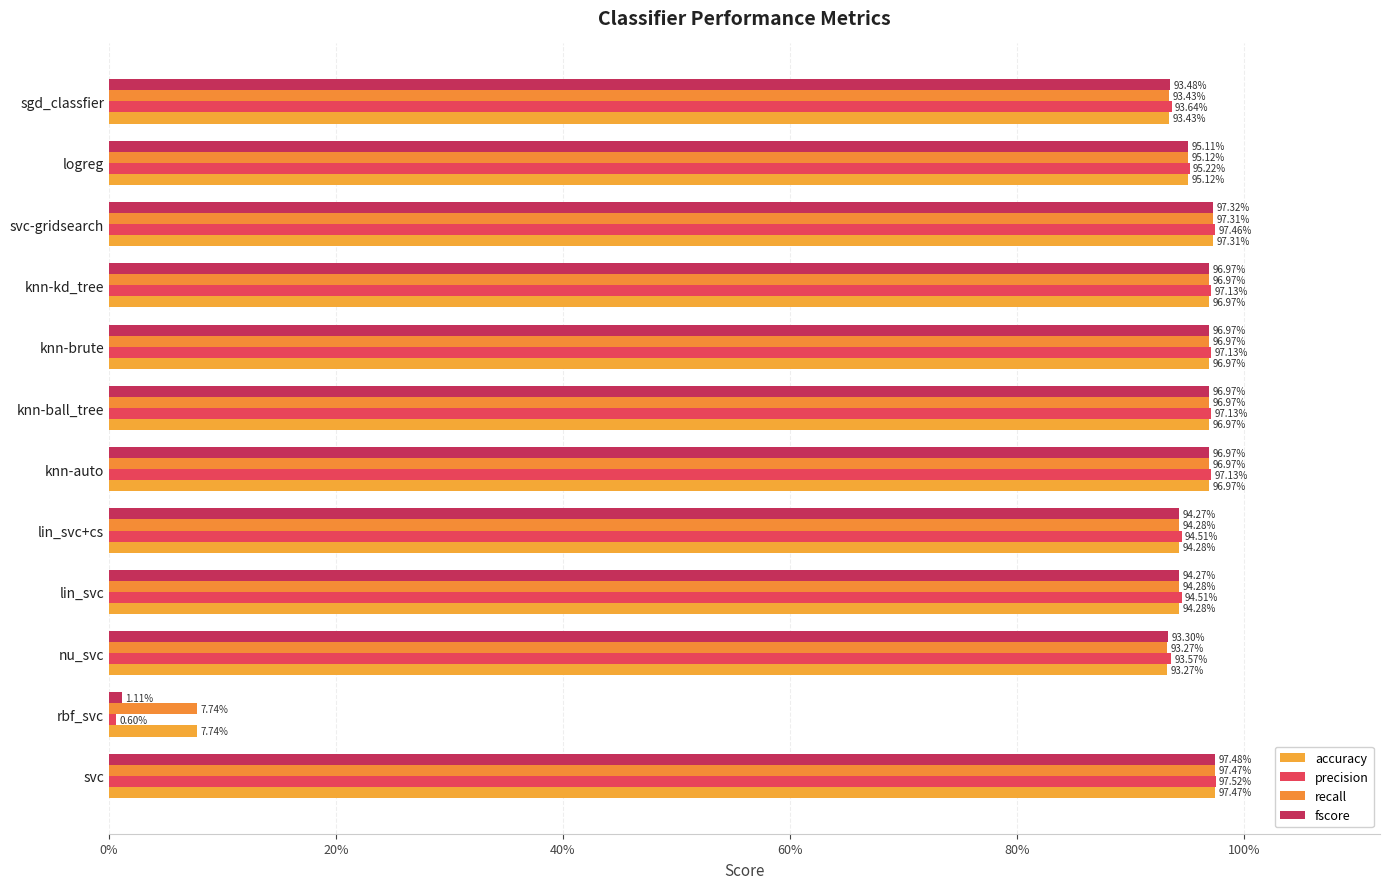

At how many categories does at least one series exceed 0?

12